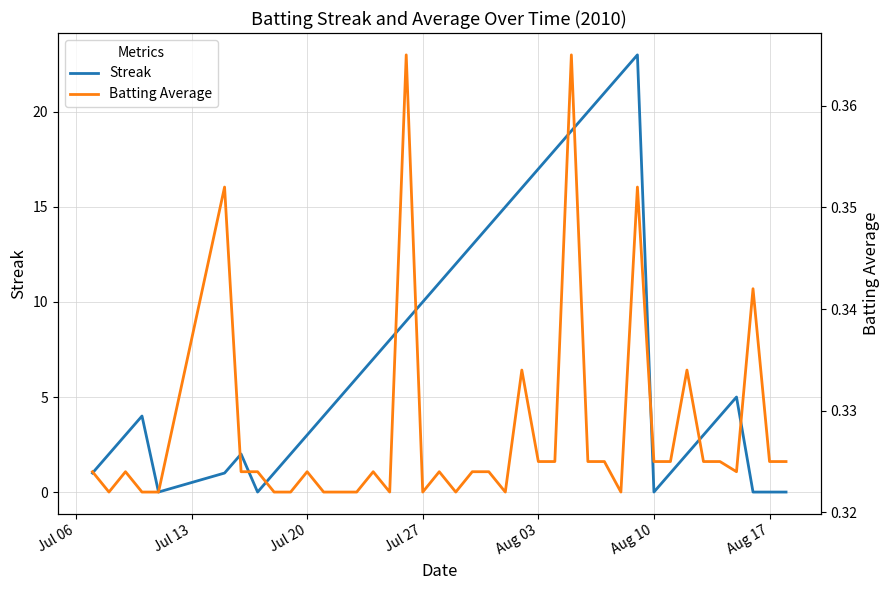

What is the highest value of the Streak series?

23